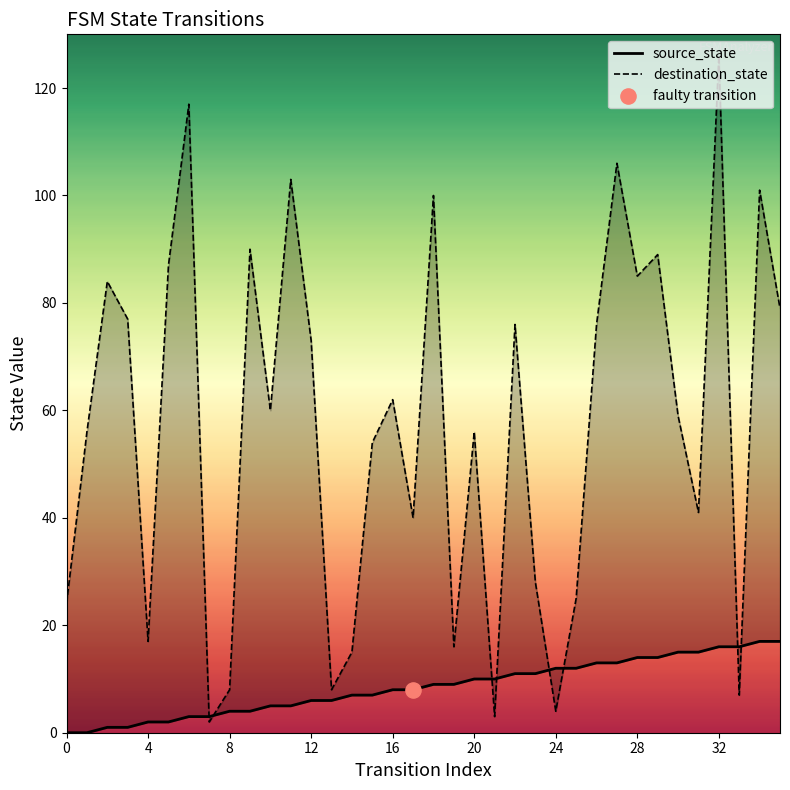

What is the total value across all series at 31?

56